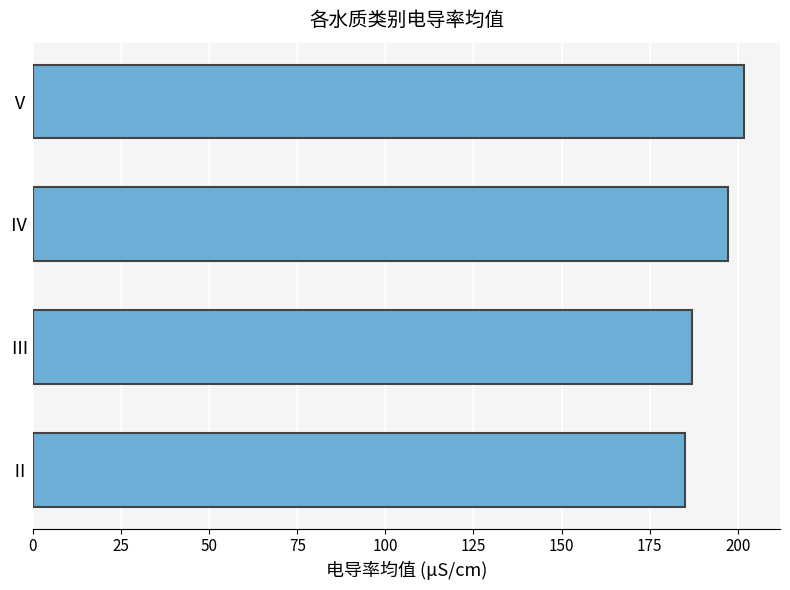

What is the difference between the second highest and minimum values?

12.2